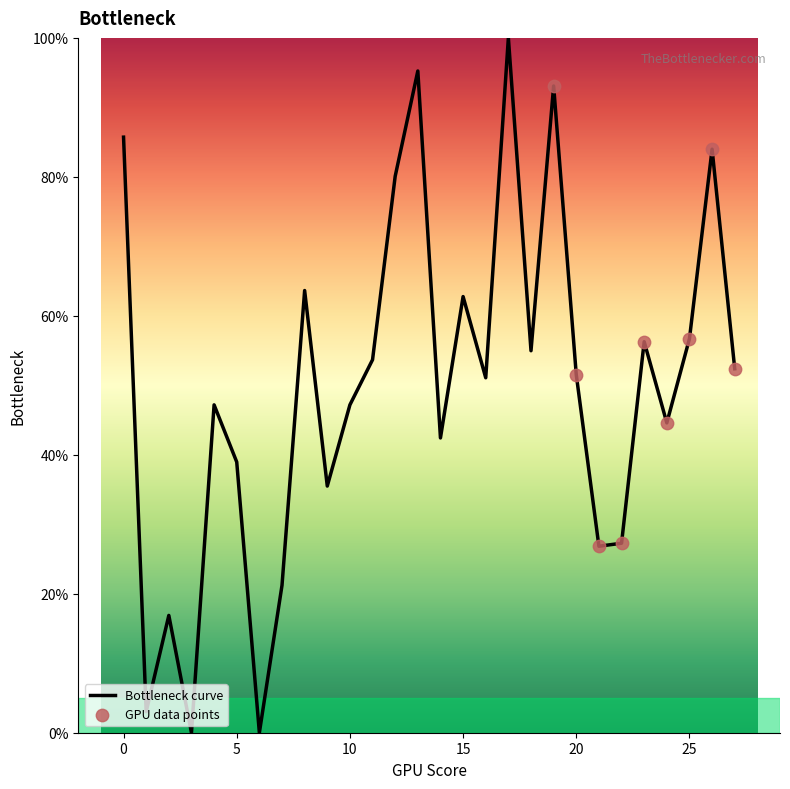

What is the greatest value displayed?

100.0